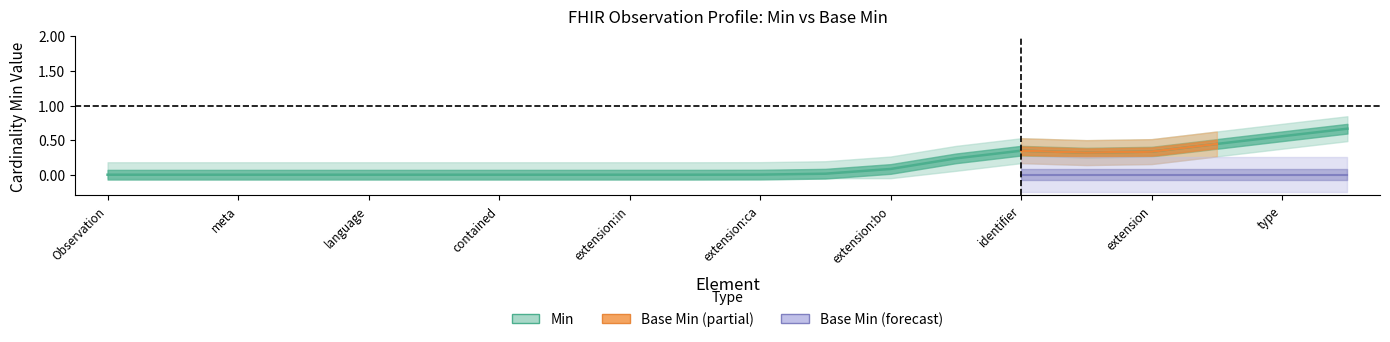

Does the chart have visible grid lines?

No